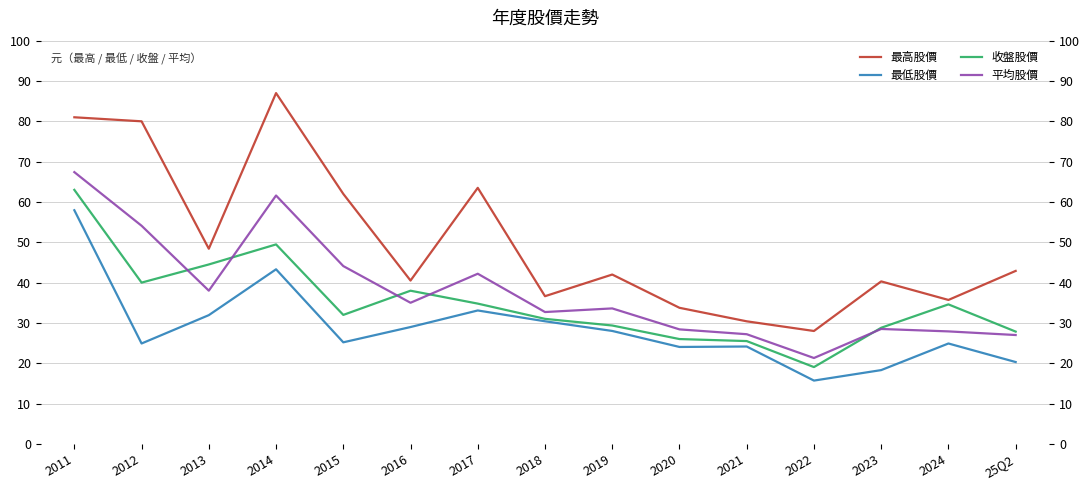

At which label does 平均股價 reach its minimum?

2022